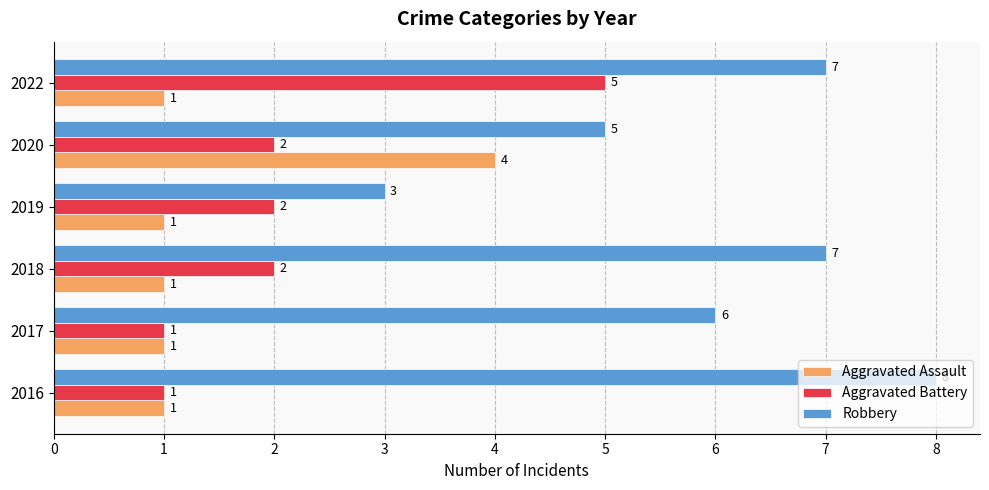

What is the spread (max minus min) of values at 2022?

6